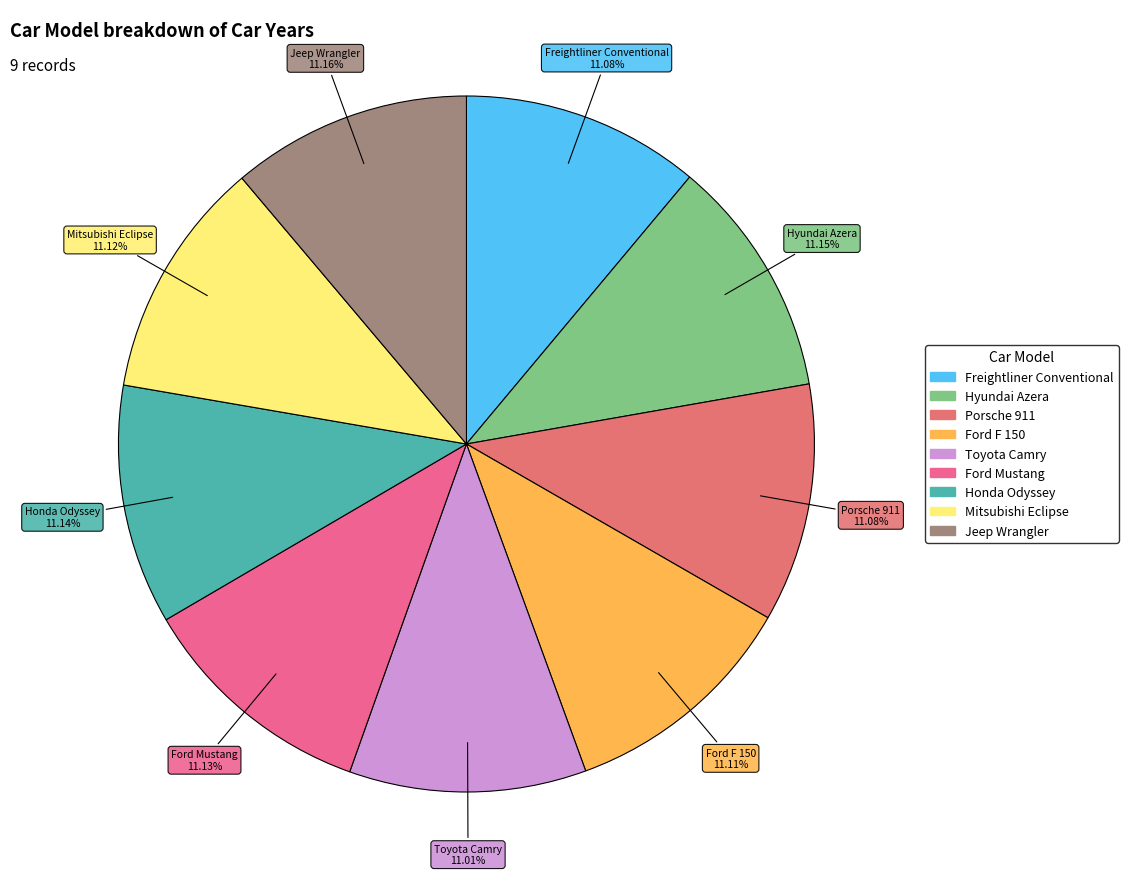

To the nearest percent, what percentage of the pie is Freightliner Conventional?

11%